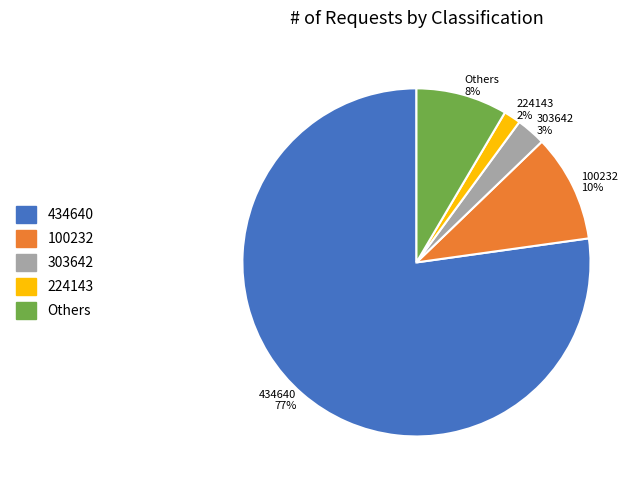

To the nearest percent, what portion does Others 8% represent?

8%